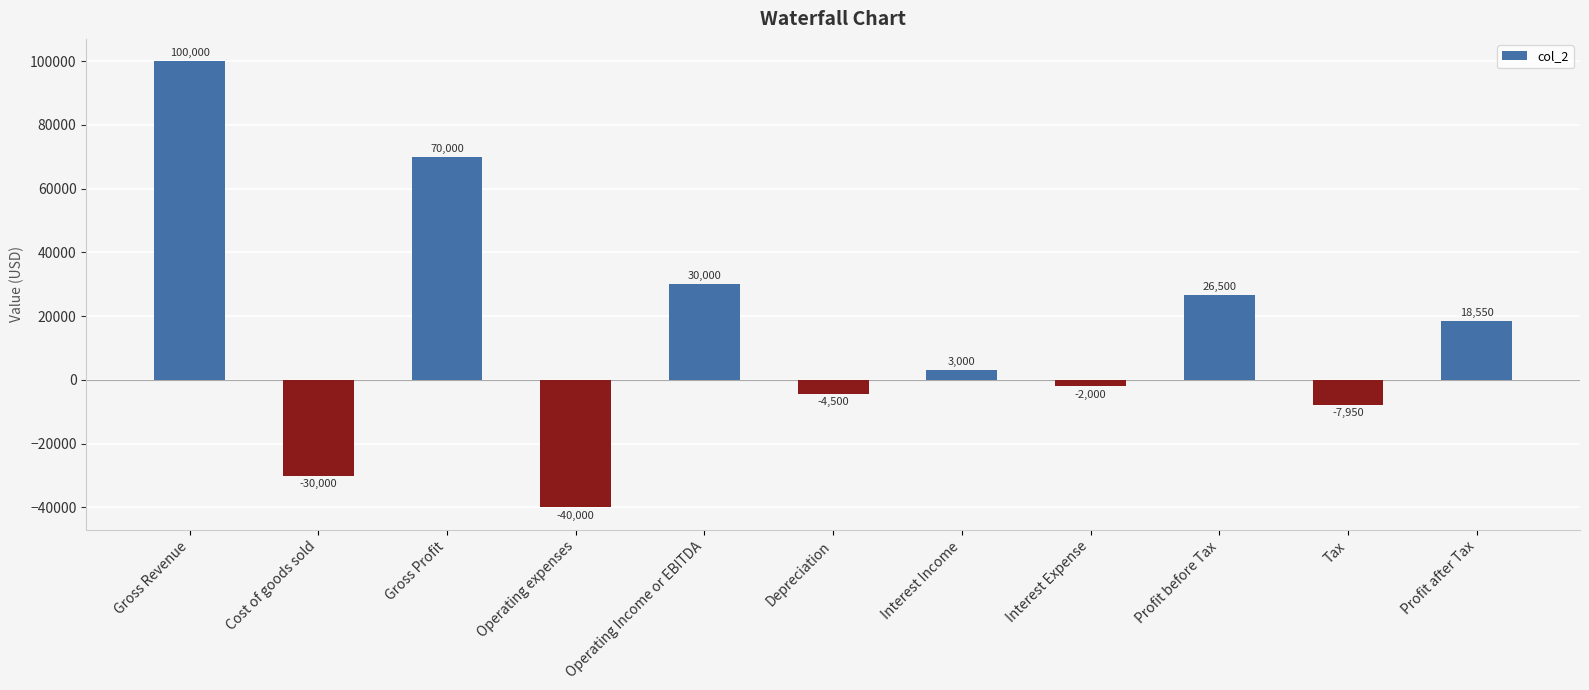

What is the greatest value displayed?

100000